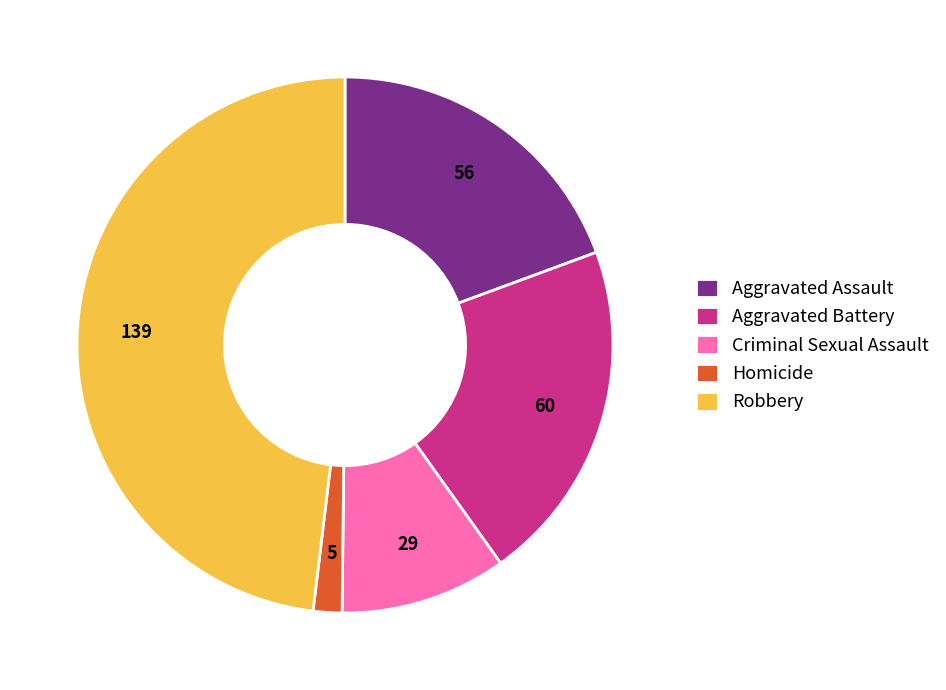

Rank the categories by value from lowest to highest.

Homicide, Criminal Sexual Assault, Aggravated Assault, Aggravated Battery, Robbery